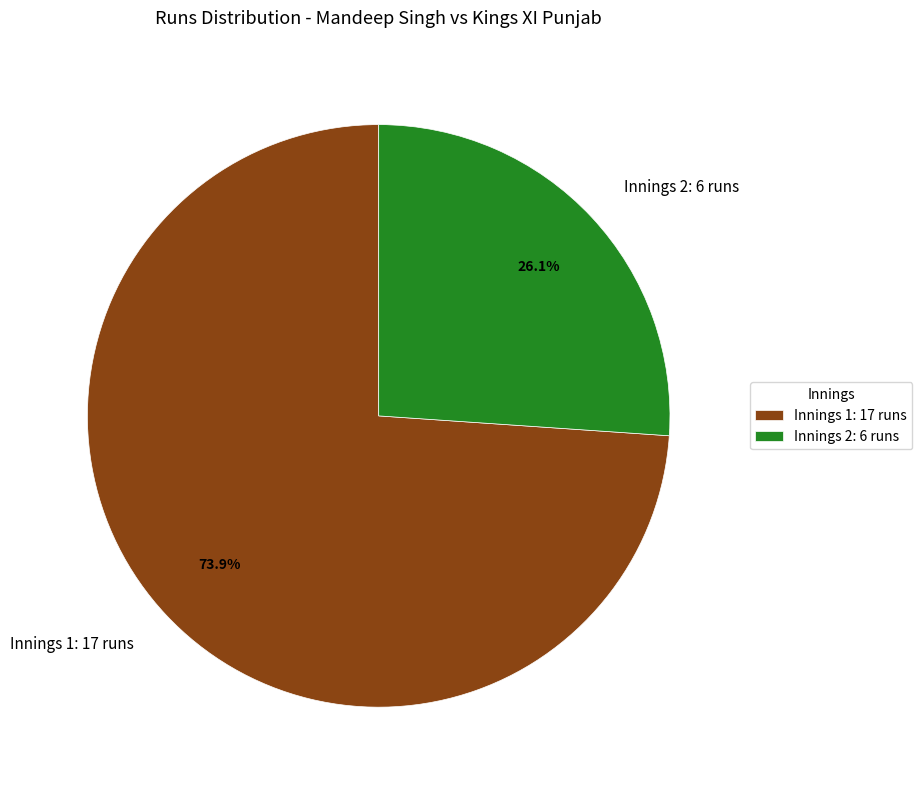

How many slices are in this pie chart?

2